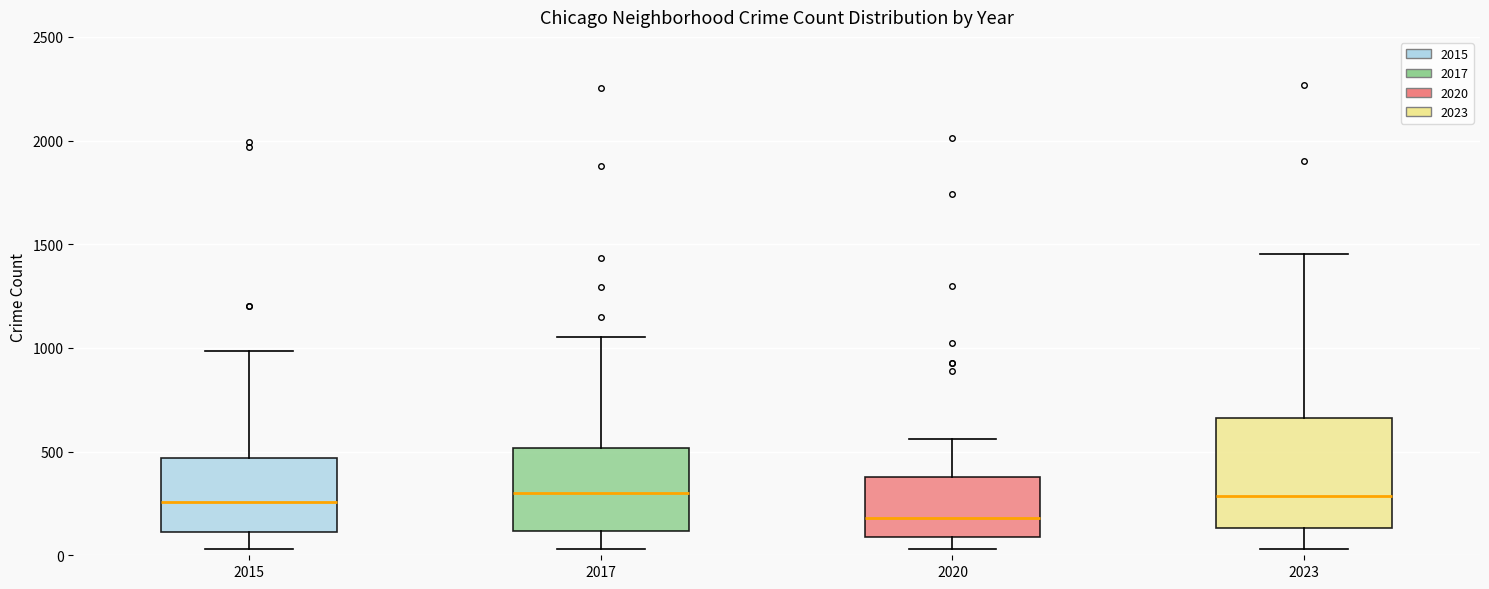

Reading left to right, read every box against the y-axis: the position of its median line, the range the box covers, and the ends of its whiskers. The values are not printed on the chart, so give them approximately, as read against the axis.

2015: median 250, box 100 to 450, whiskers 50 to 1000
2017: median 300, box 100 to 500, whiskers 50 to 1050
2020: median 200, box 100 to 400, whiskers 50 to 550
2023: median 300, box 150 to 650, whiskers 50 to 1450